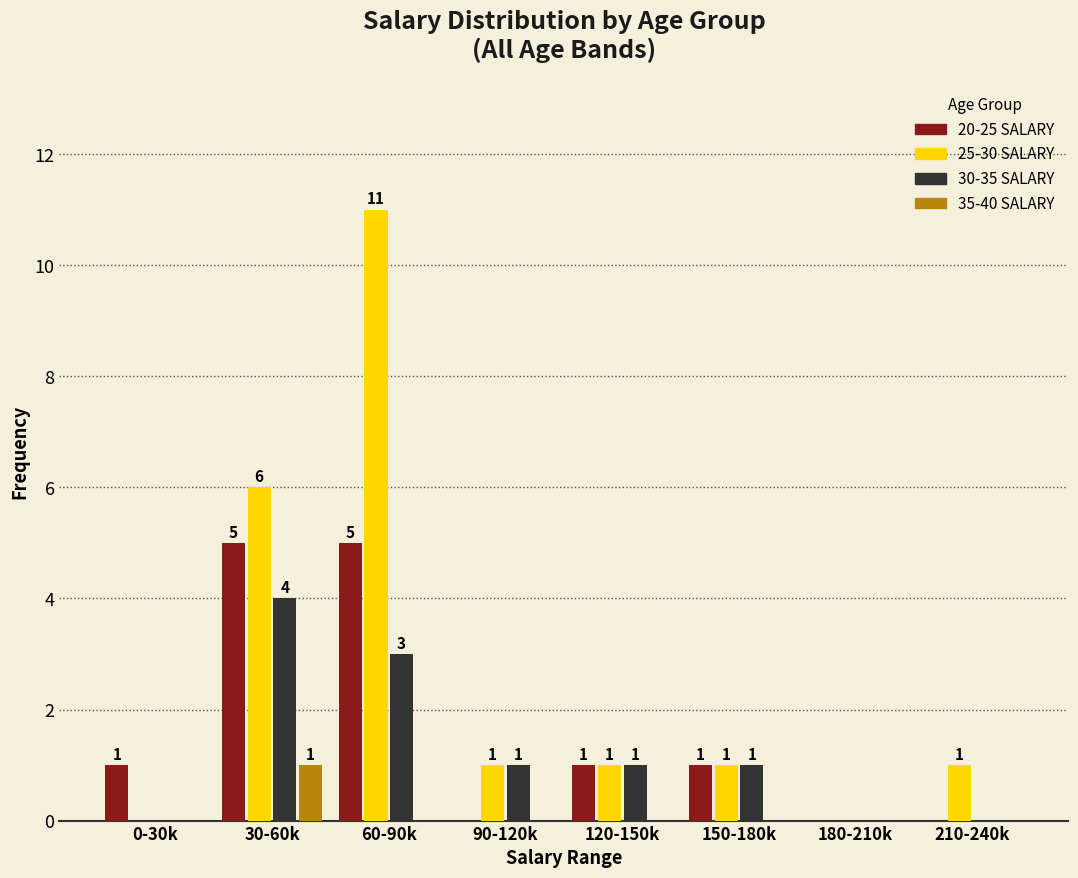

Reading right to left, extract all data points from this chart.

20-25 SALARY: 210-240k=0	180-210k=0	150-180k=1	120-150k=1	90-120k=0	60-90k=5	30-60k=5	0-30k=1
25-30 SALARY: 210-240k=1	180-210k=0	150-180k=1	120-150k=1	90-120k=1	60-90k=11	30-60k=6	0-30k=0
30-35 SALARY: 210-240k=0	180-210k=0	150-180k=1	120-150k=1	90-120k=1	60-90k=3	30-60k=4	0-30k=0
35-40 SALARY: 210-240k=0	180-210k=0	150-180k=0	120-150k=0	90-120k=0	60-90k=0	30-60k=1	0-30k=0